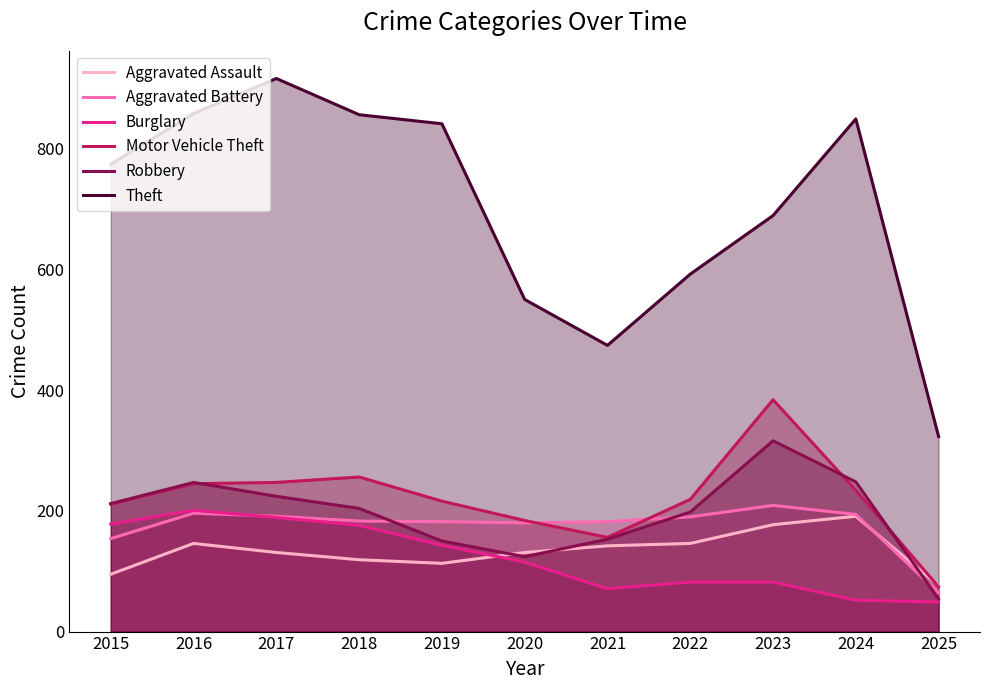

What is the greatest value displayed?

916